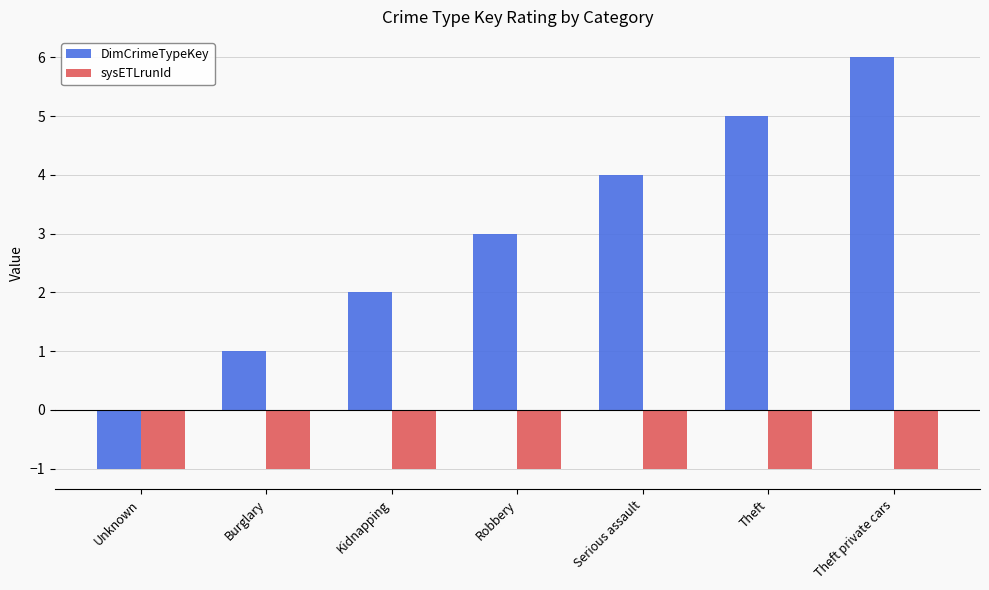

Which series changed the most between Kidnapping and Serious assault?

DimCrimeTypeKey